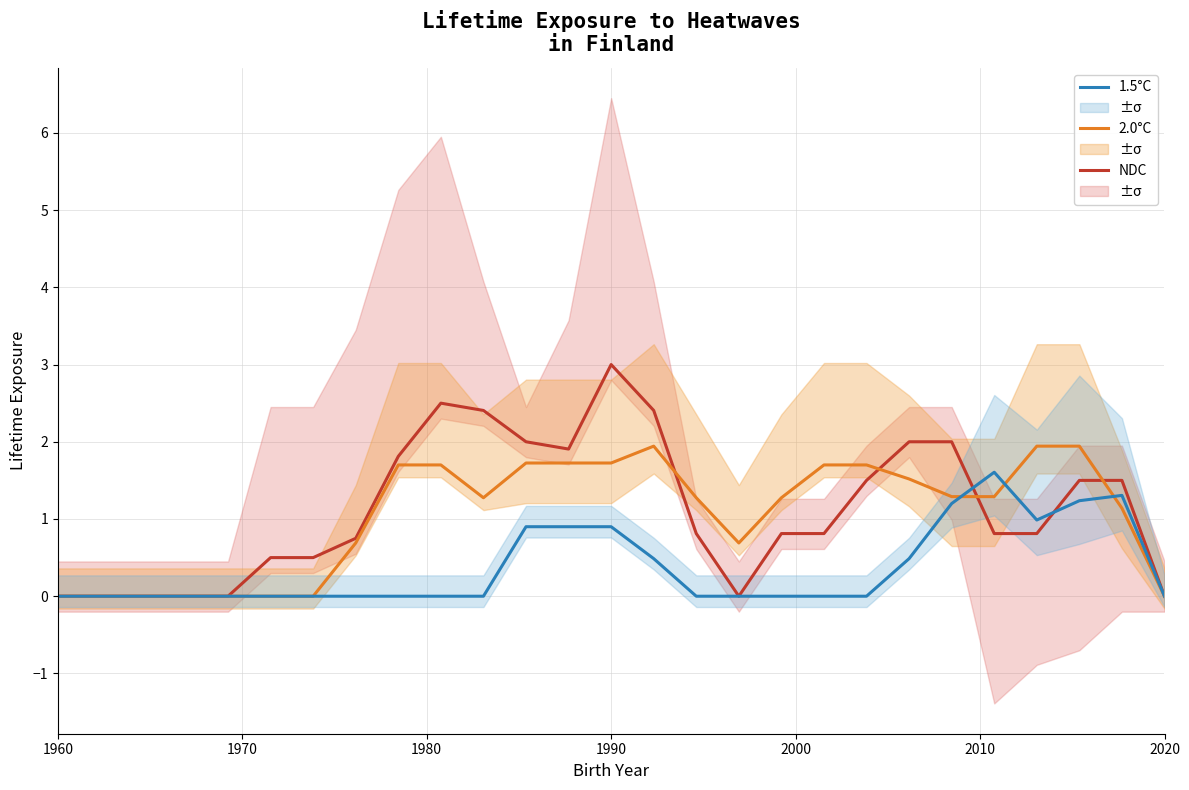

The 1.5°C series shows 0.7 at 1960. True or false?

False